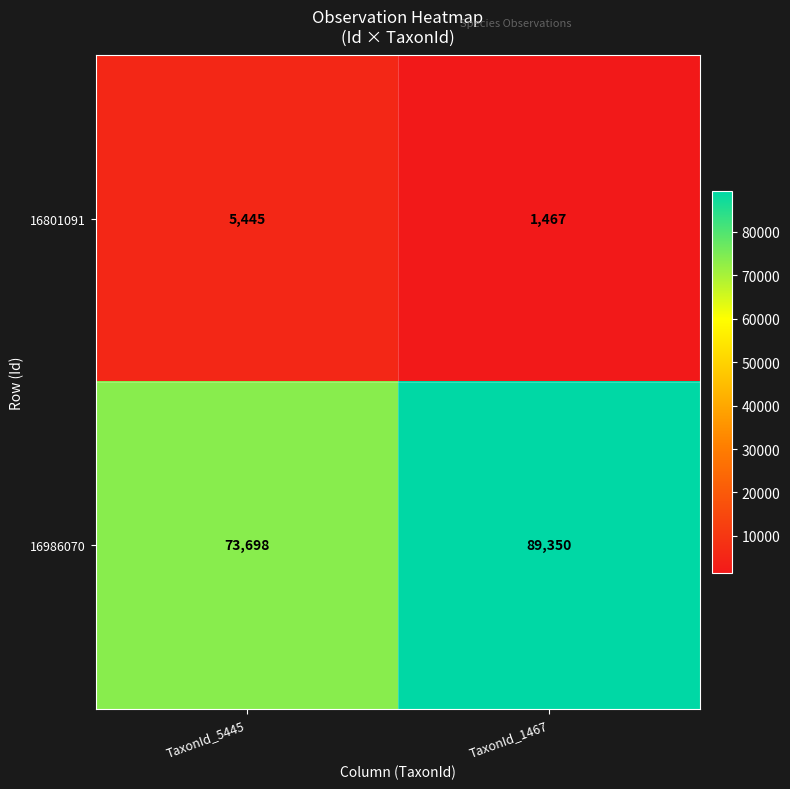

How many data points does each series have?

2